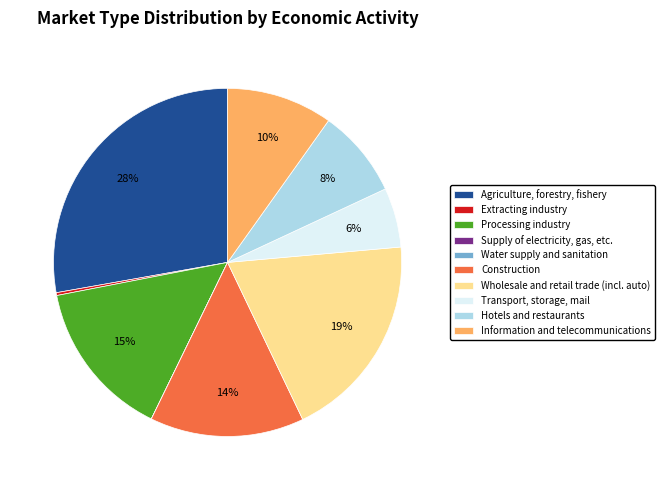

To the nearest percent, what portion does Transport, storage, mail represent?

6%